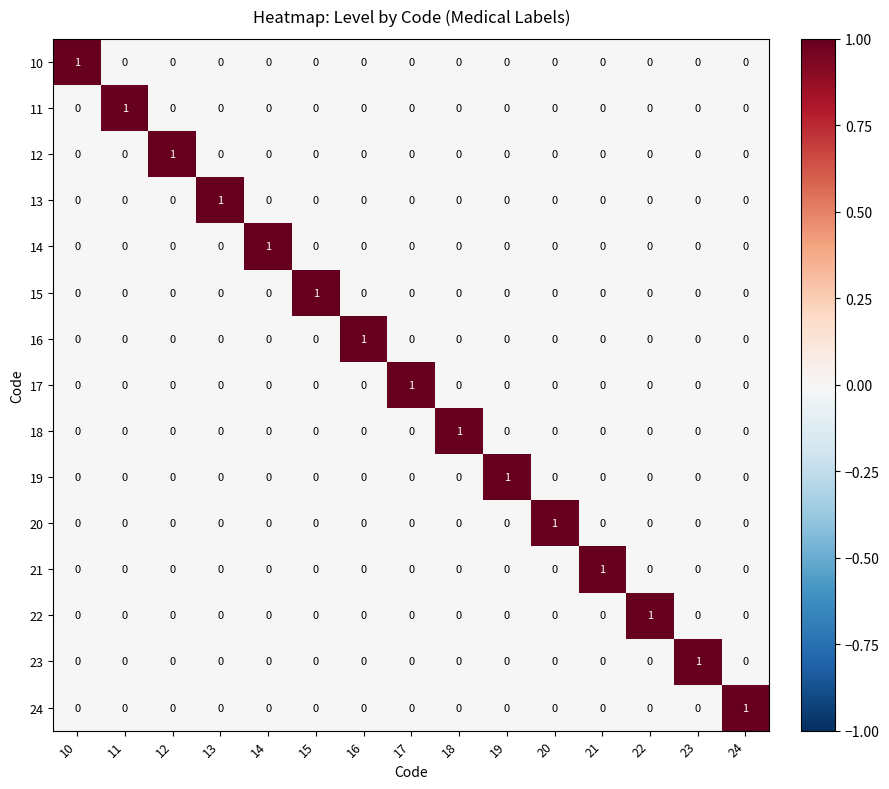

How many 18 values are between 0 and 1?

15